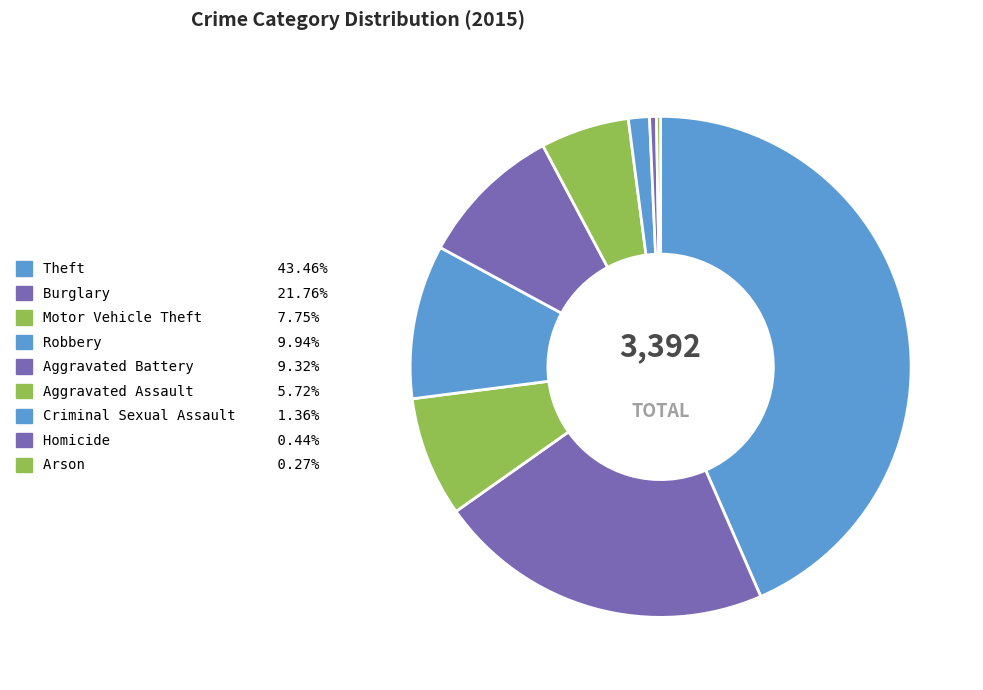

Does Robbery represent more than half of the total?

No